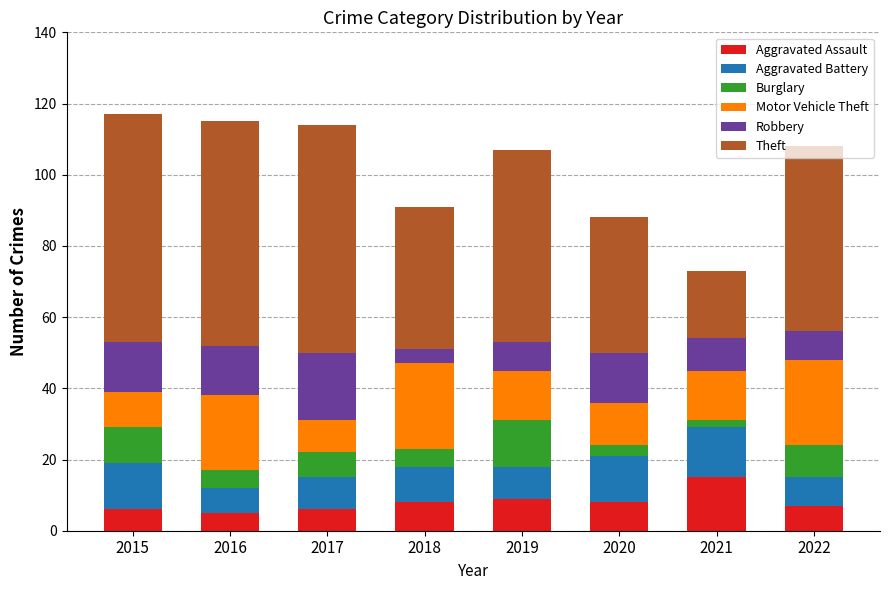

What is the lowest value of the Aggravated Assault series?

5